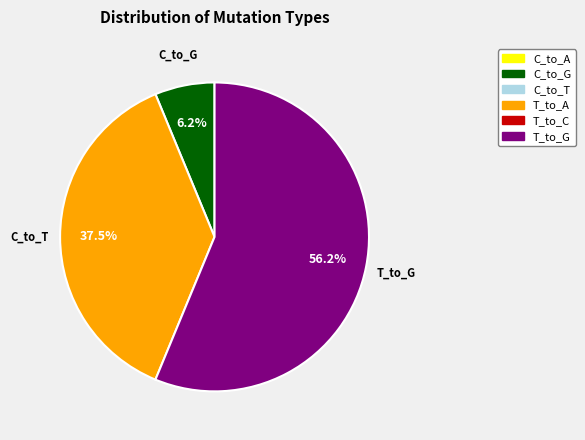

Count the number of slices in the pie.

3